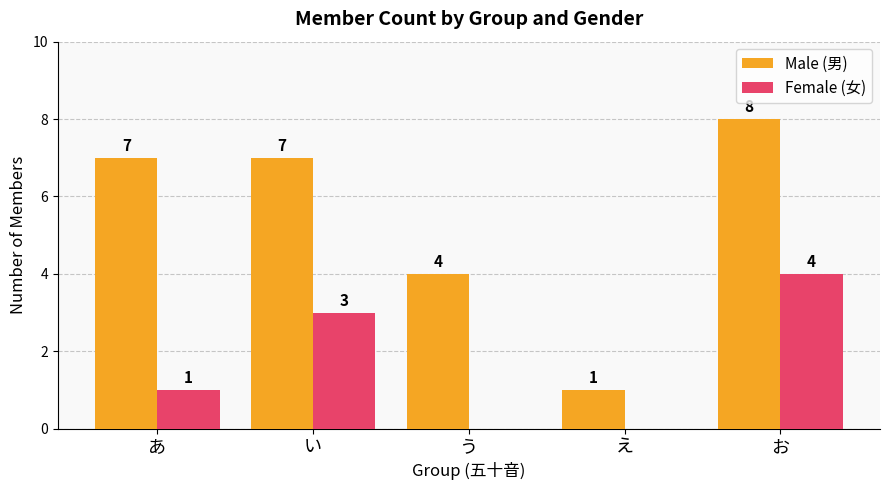

Reading right to left, list all the values displayed in this chart.

Male (男): 8	1	4	7	7
Female (女): 4	0	0	3	1